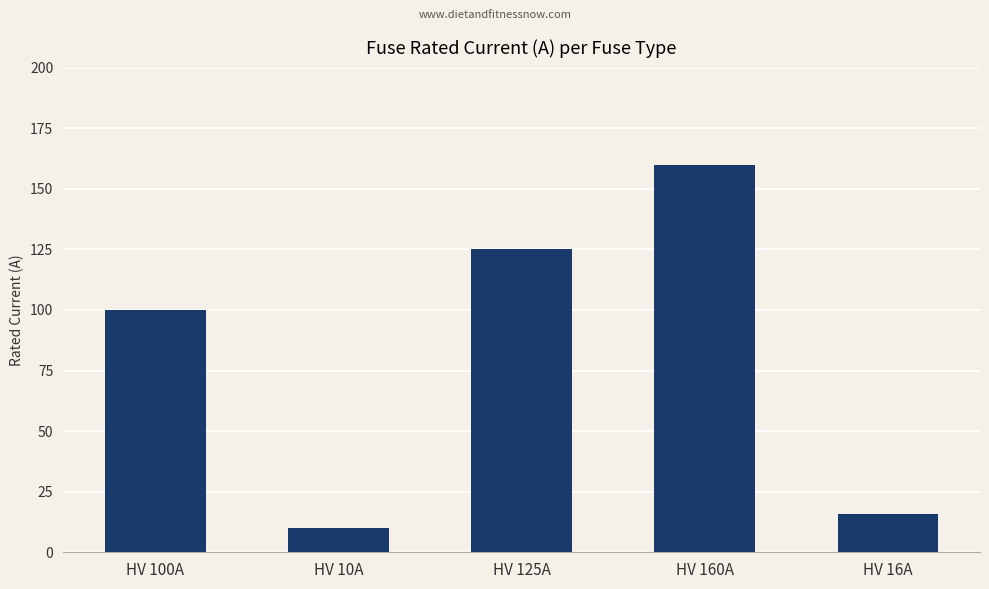

True or false: the data shows 16 at HV 10A.

False